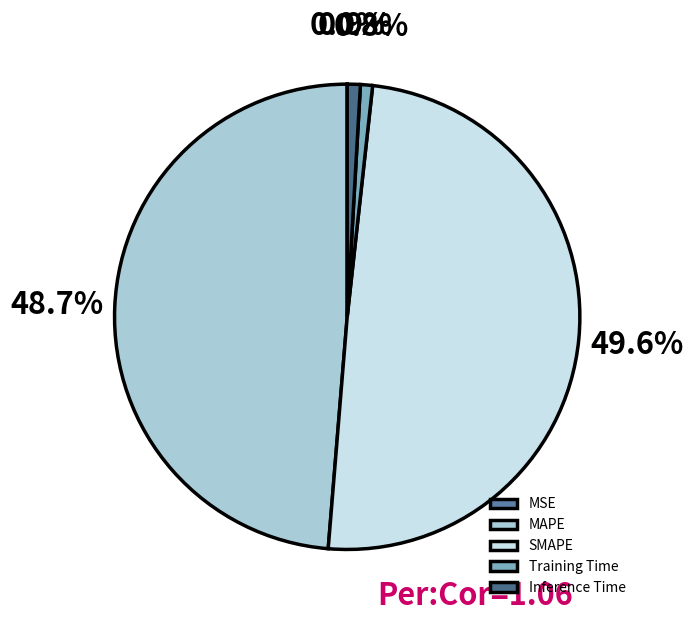

Which slice is the largest?

SMAPE